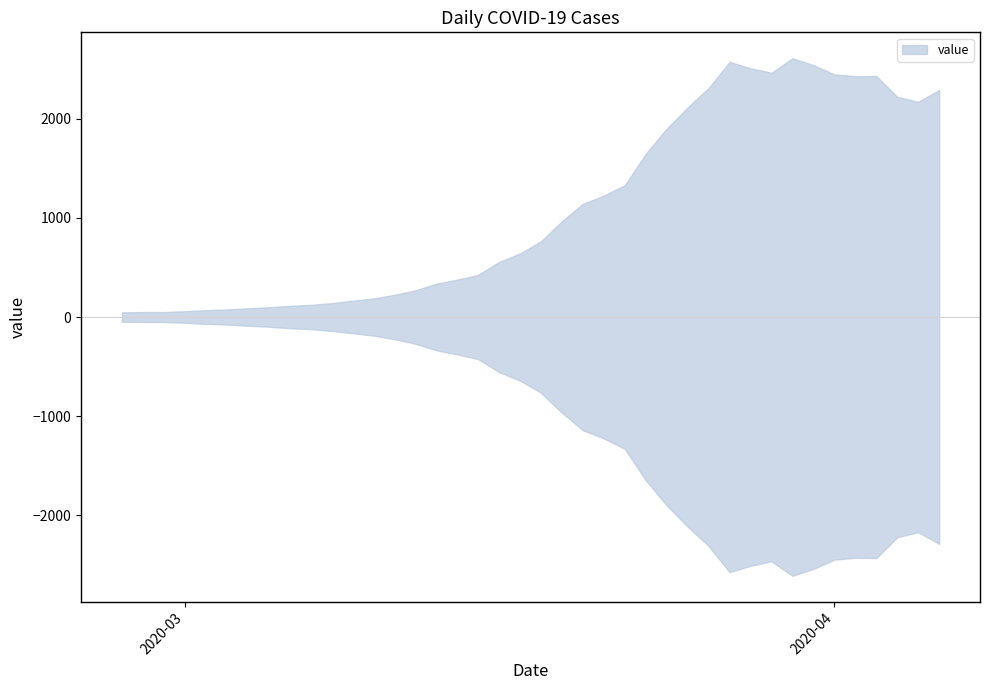

Is it true that the value at 2020-02-29 is 17?

False